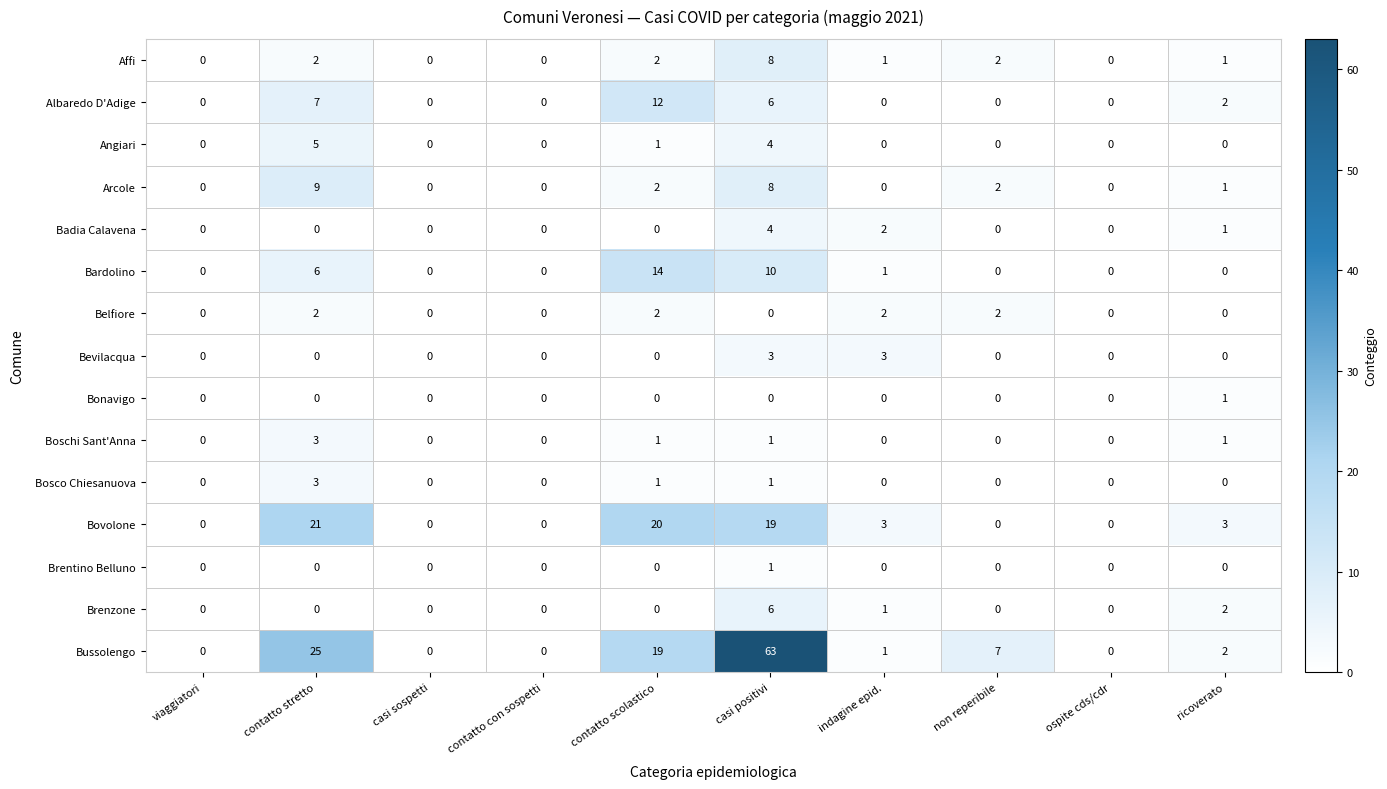

What is the difference between the Albaredo D'Adige values at casi positivi and casi sospetti?

6